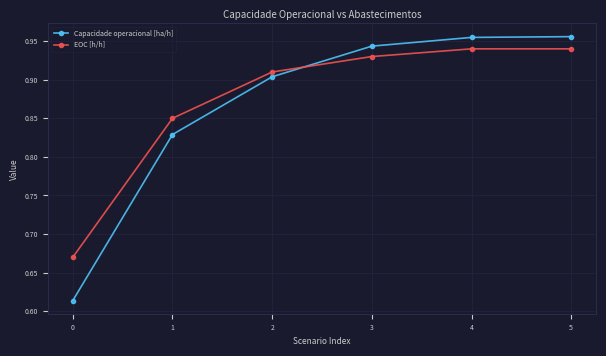

What is the total value across all series at 1?

1.7